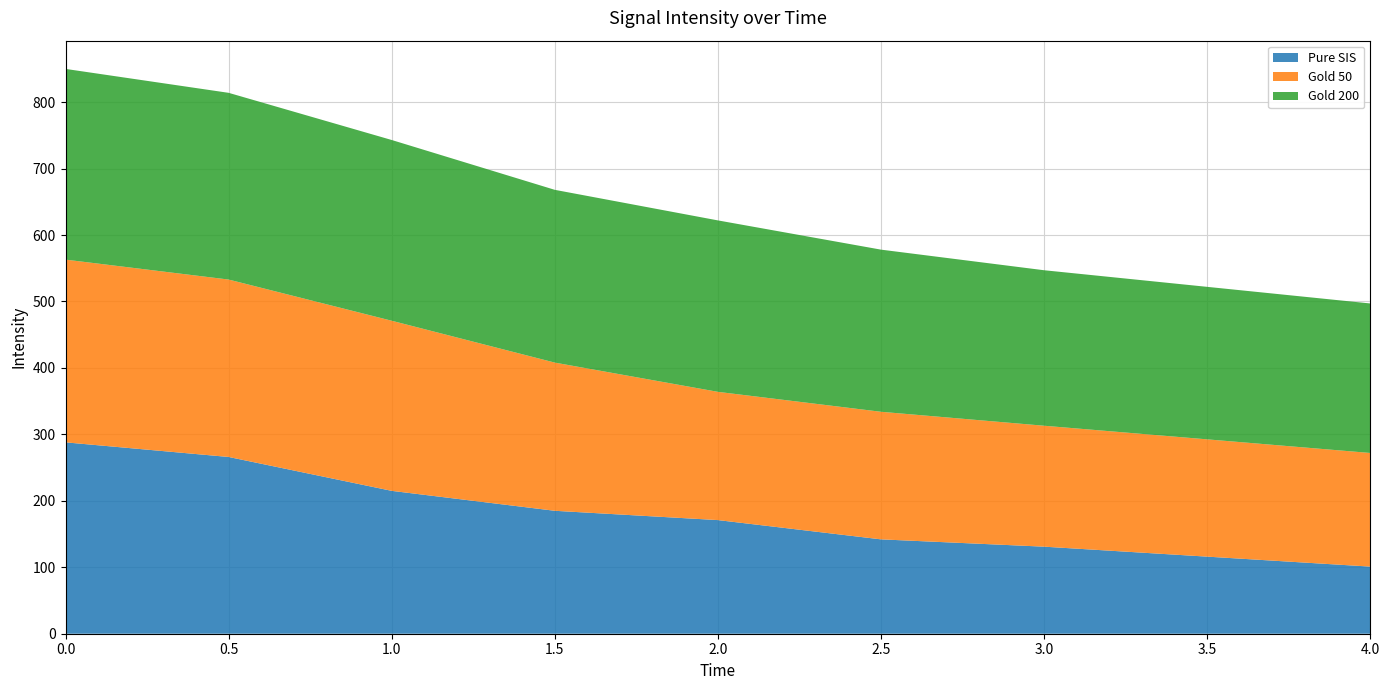

What is the total value across all series at 1.0?

743